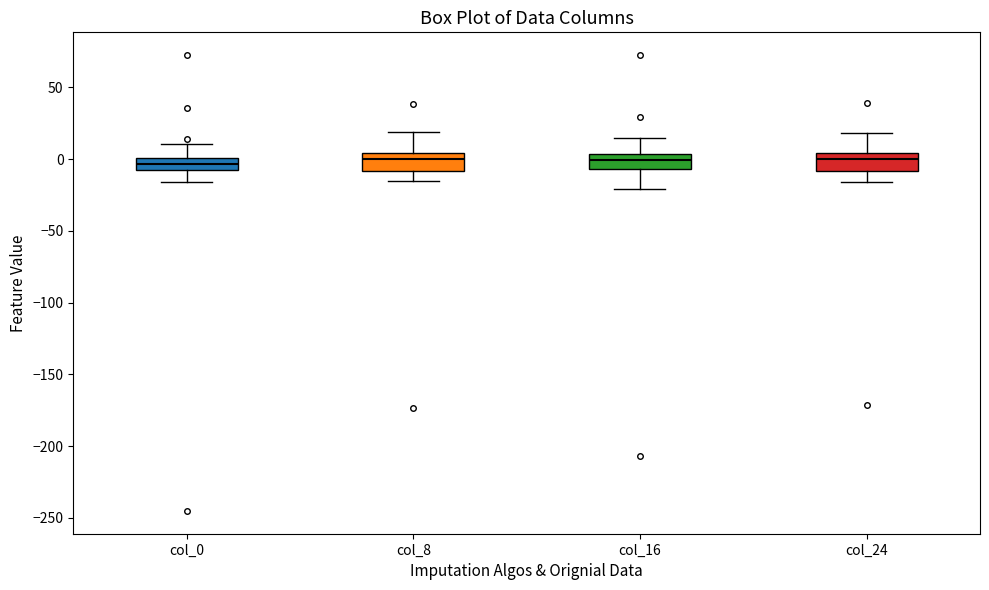

Reading left to right, read every box against the y-axis: the position of its median line, the range the box covers, and the ends of its whiskers. The values are not printed on the chart, so give them approximately, as read against the axis.

col_0: median -5, box -10 to 0, whiskers -15 to 10
col_8: median 0, box -10 to 5, whiskers -15 to 20
col_16: median 0, box -5 to 5, whiskers -20 to 15
col_24: median 0, box -10 to 5, whiskers -15 to 20